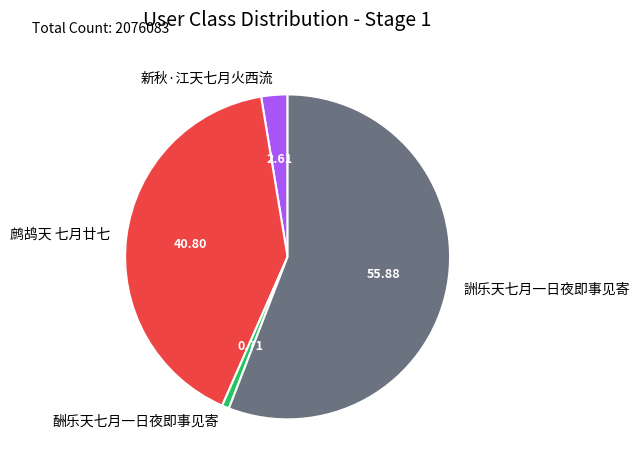

Which slice is the smallest?

酬乐天七月一日夜即事见寄